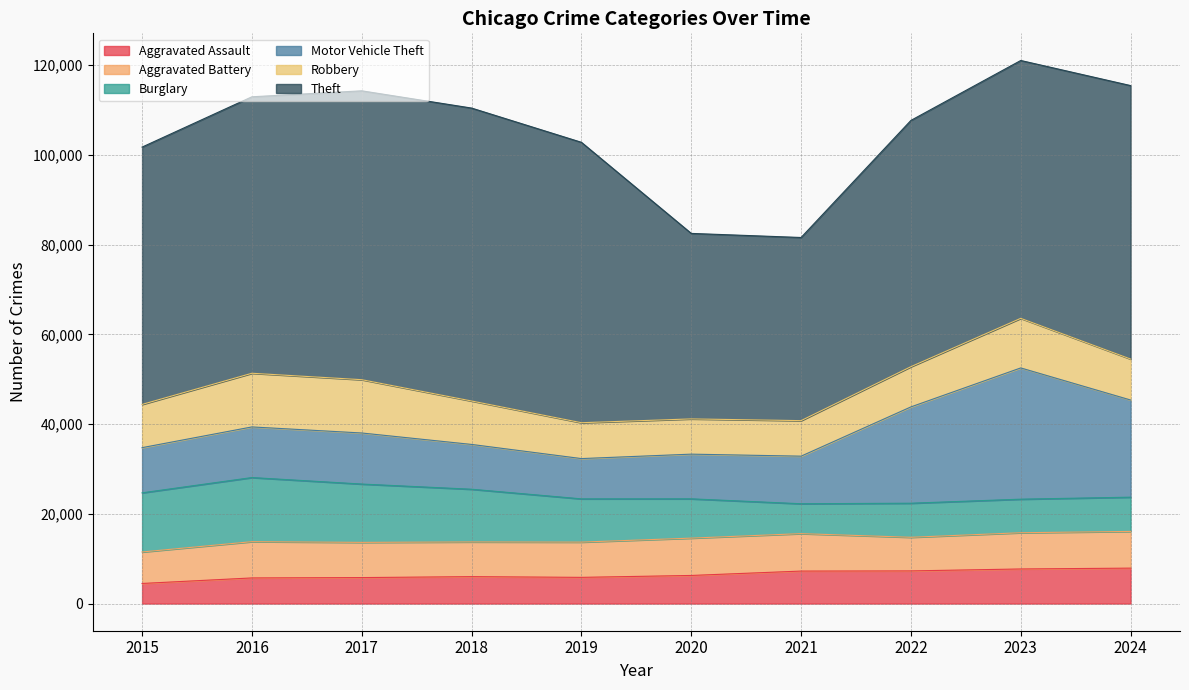

How many lines are shown in the chart?

6